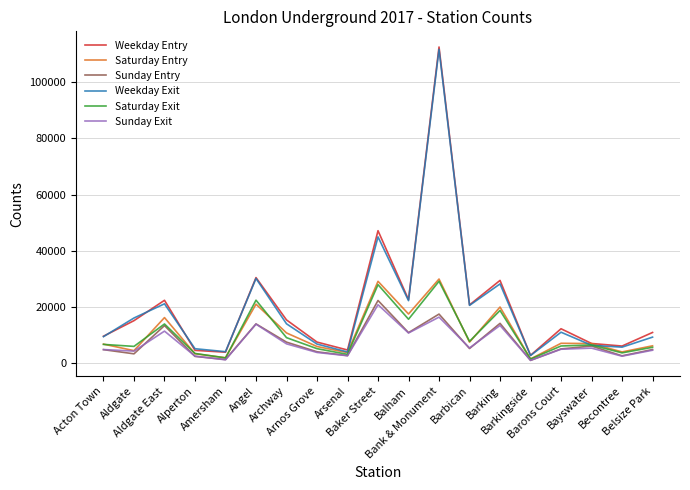

What is the maximum value shown in the chart?

112547